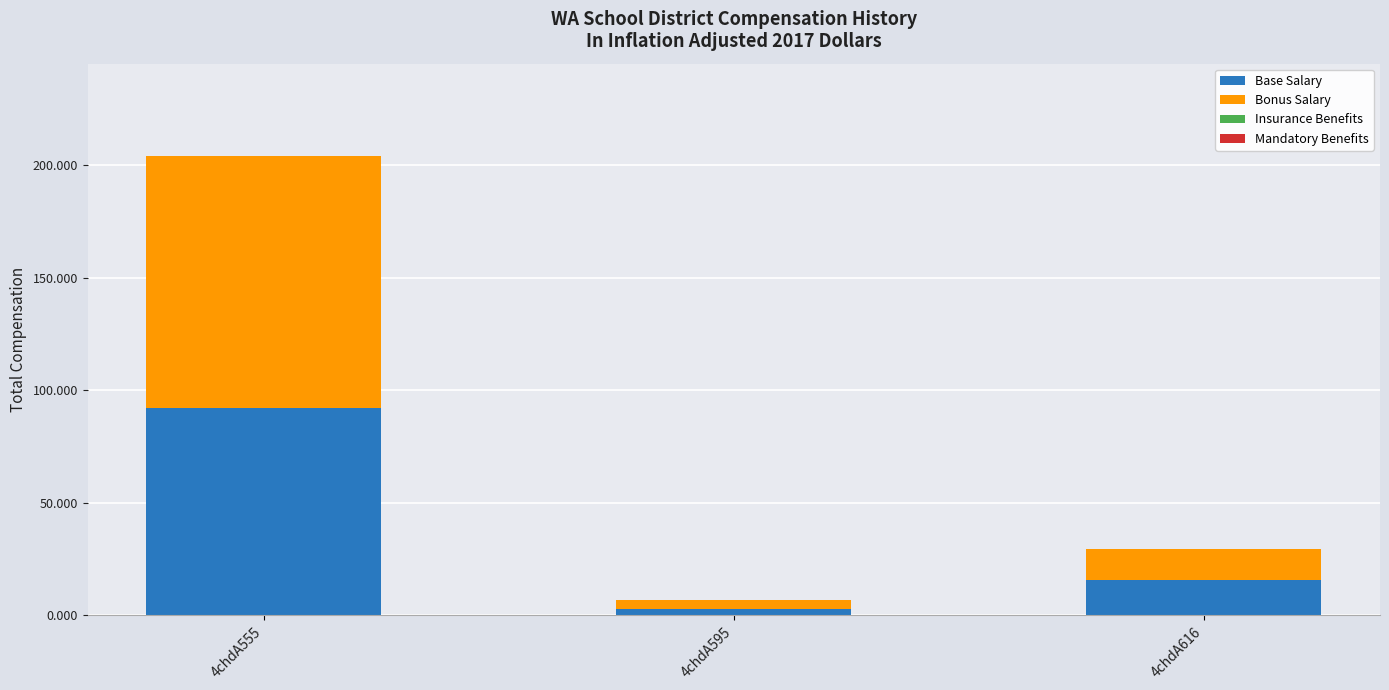

Is it true that Base Salary equals 145.2 at 4chdA555?

False